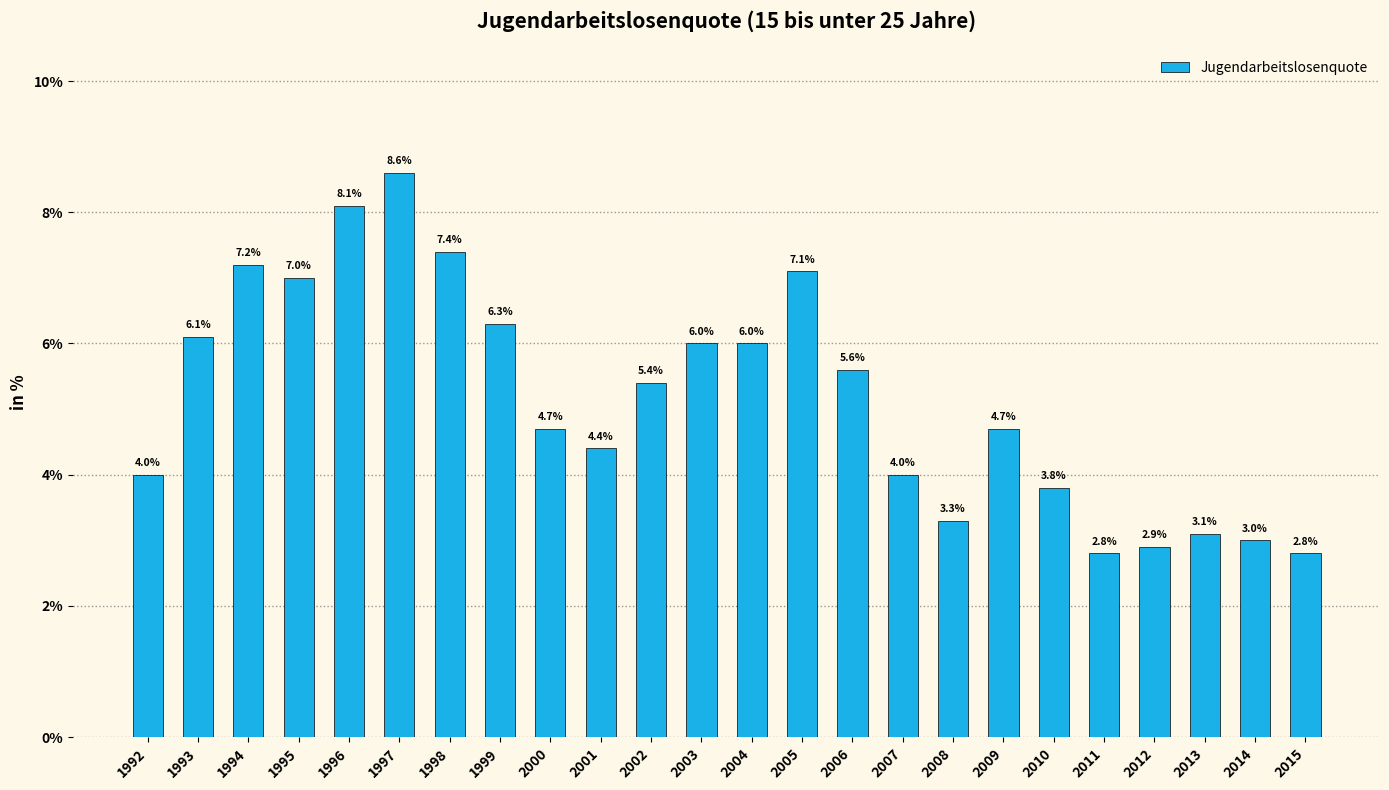

How many data points are less than 5?

12